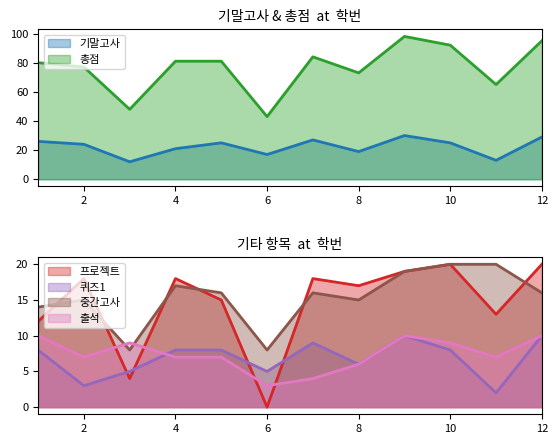

List the series in order of their peak value, highest first.

총점, 기말고사, 프로젝트, 중간고사, 퀴즈1, 출석